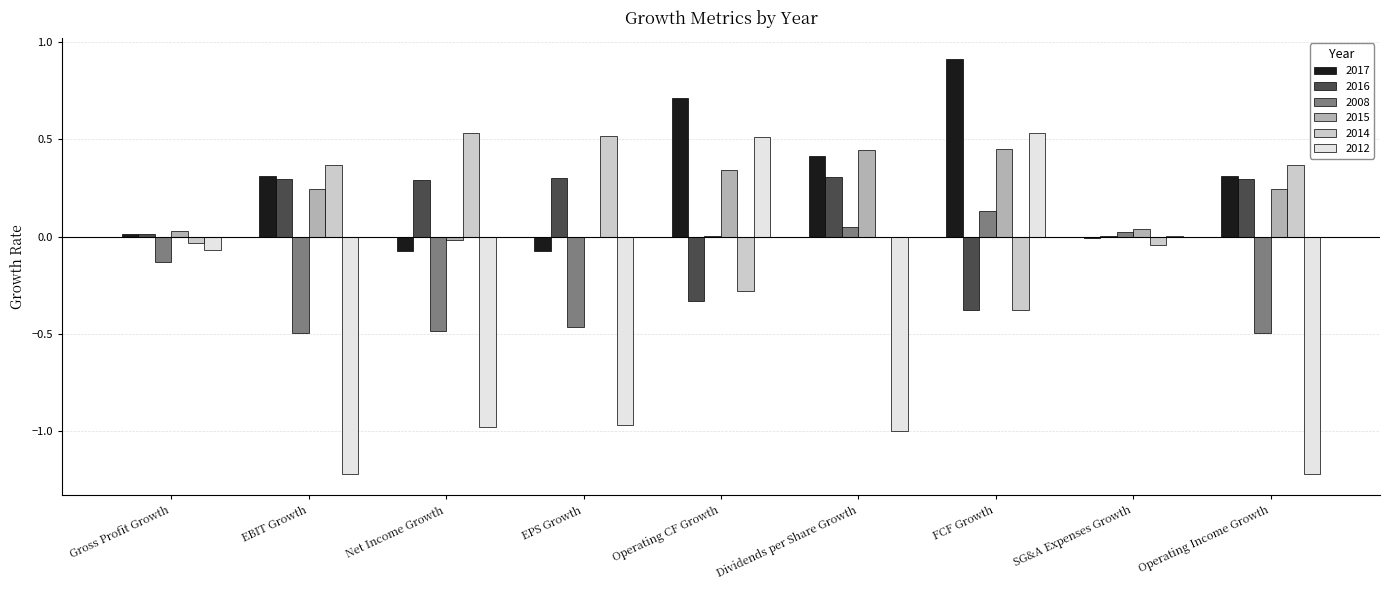

At which label does 2008 reach its peak?

FCF Growth